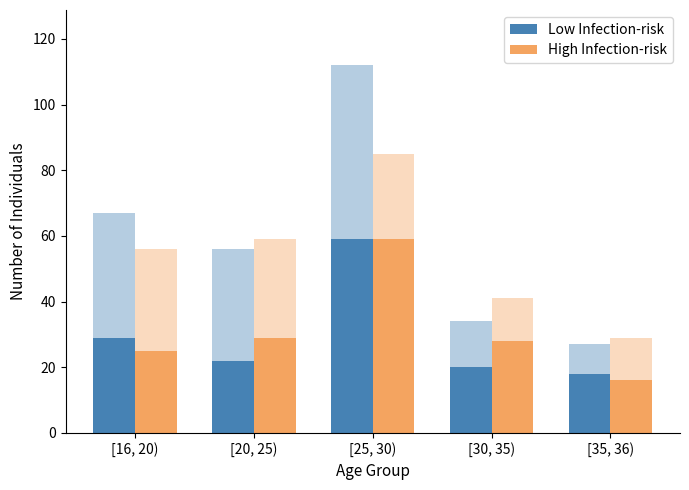

What is the maximum value for Low Infection-risk?

59